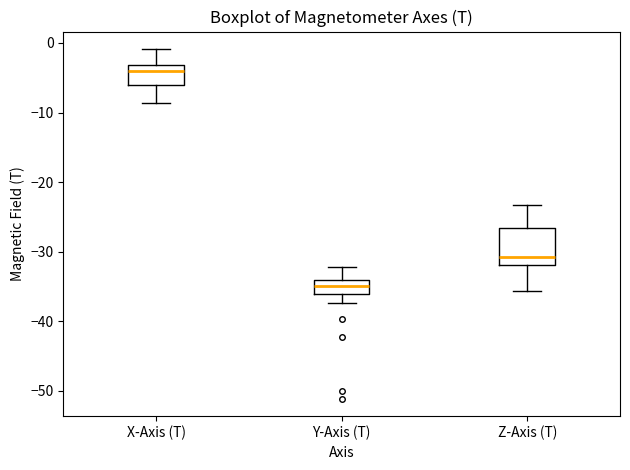

Which box's median line is the lowest?

Y-Axis (T)